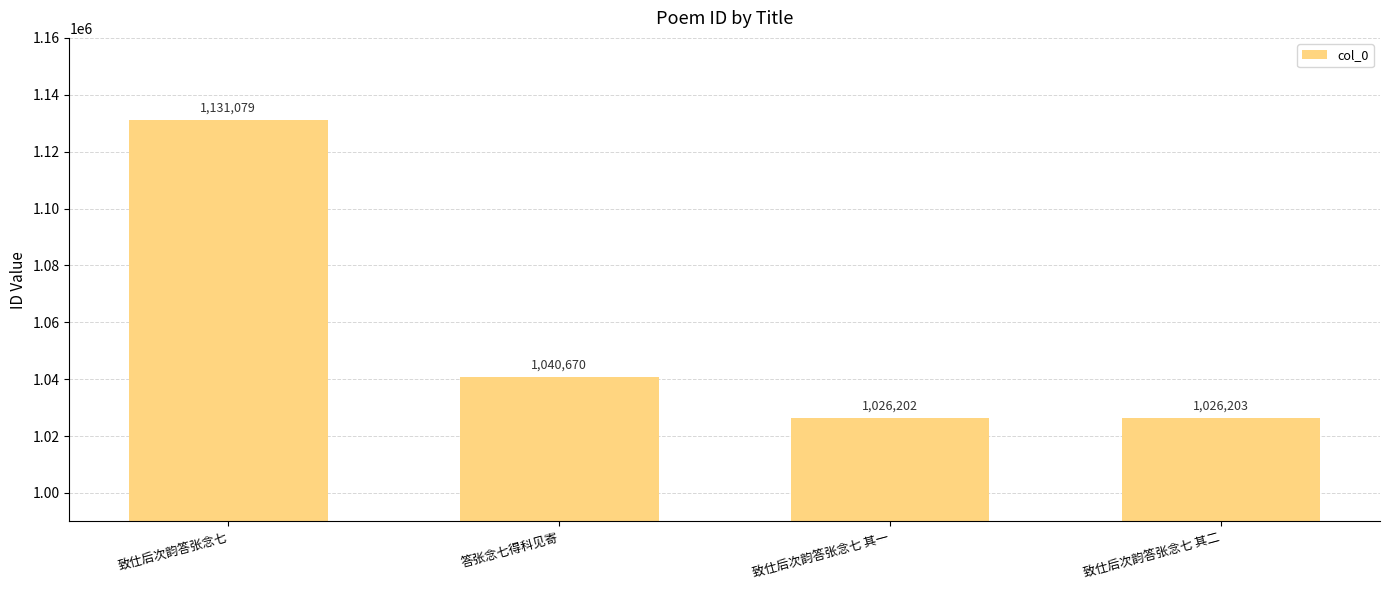

What is the approximate value at 致仕后次韵答张念七 其二?

1026203